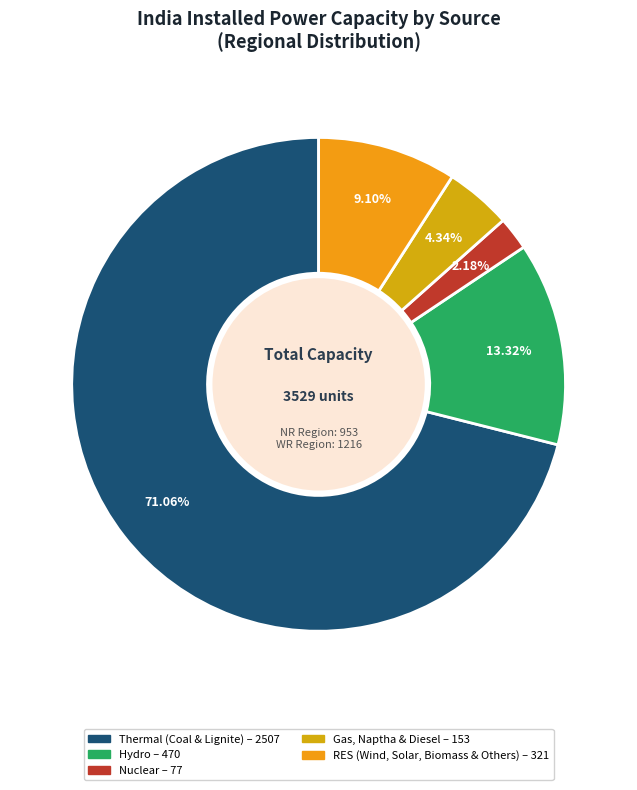

The Thermal (Coal & Lignite) slice represents 80% of the pie. True or false?

False